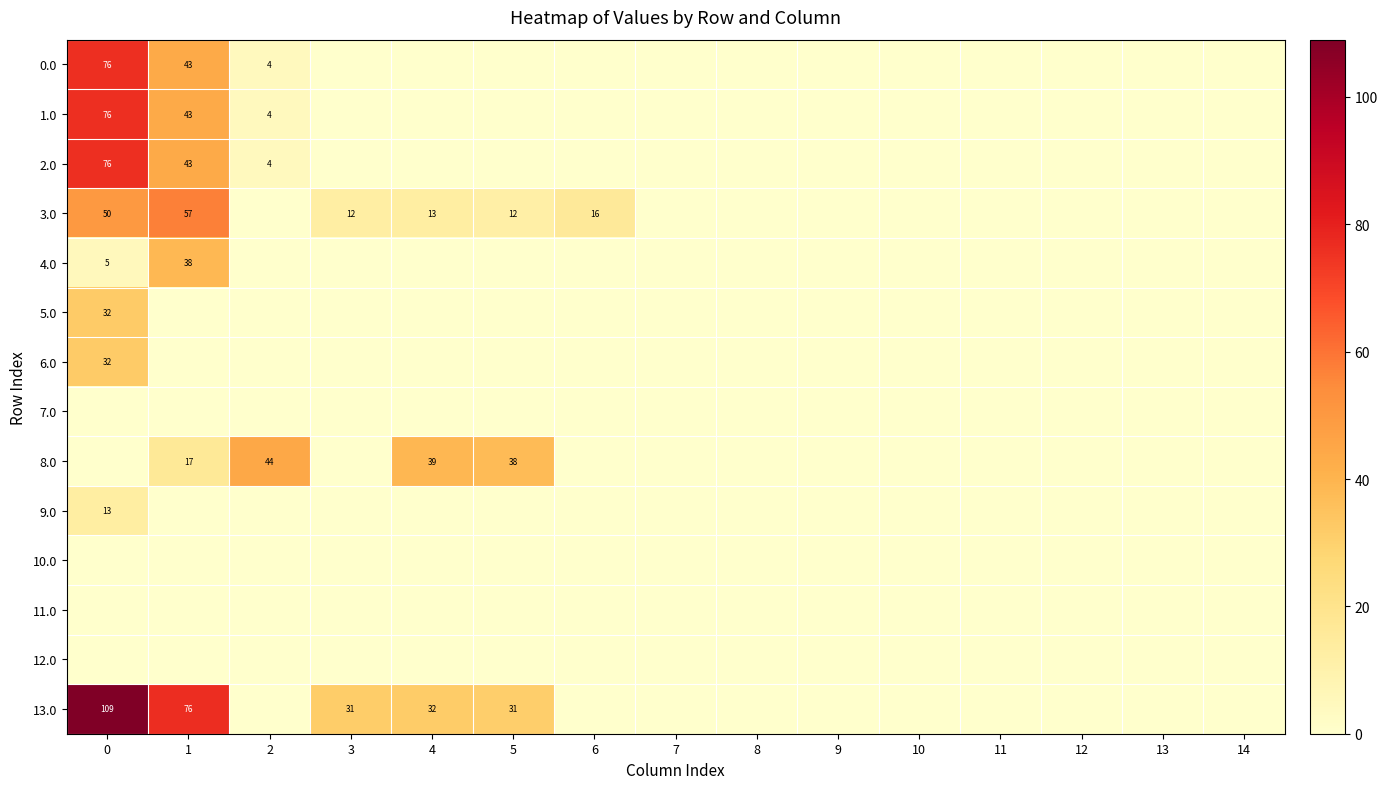

Rank the series at 12 from highest to lowest value.

0.0, 1.0, 2.0, 3.0, 4.0, 5.0, 6.0, 7.0, 8.0, 9.0, 10.0, 11.0, 12.0, 13.0